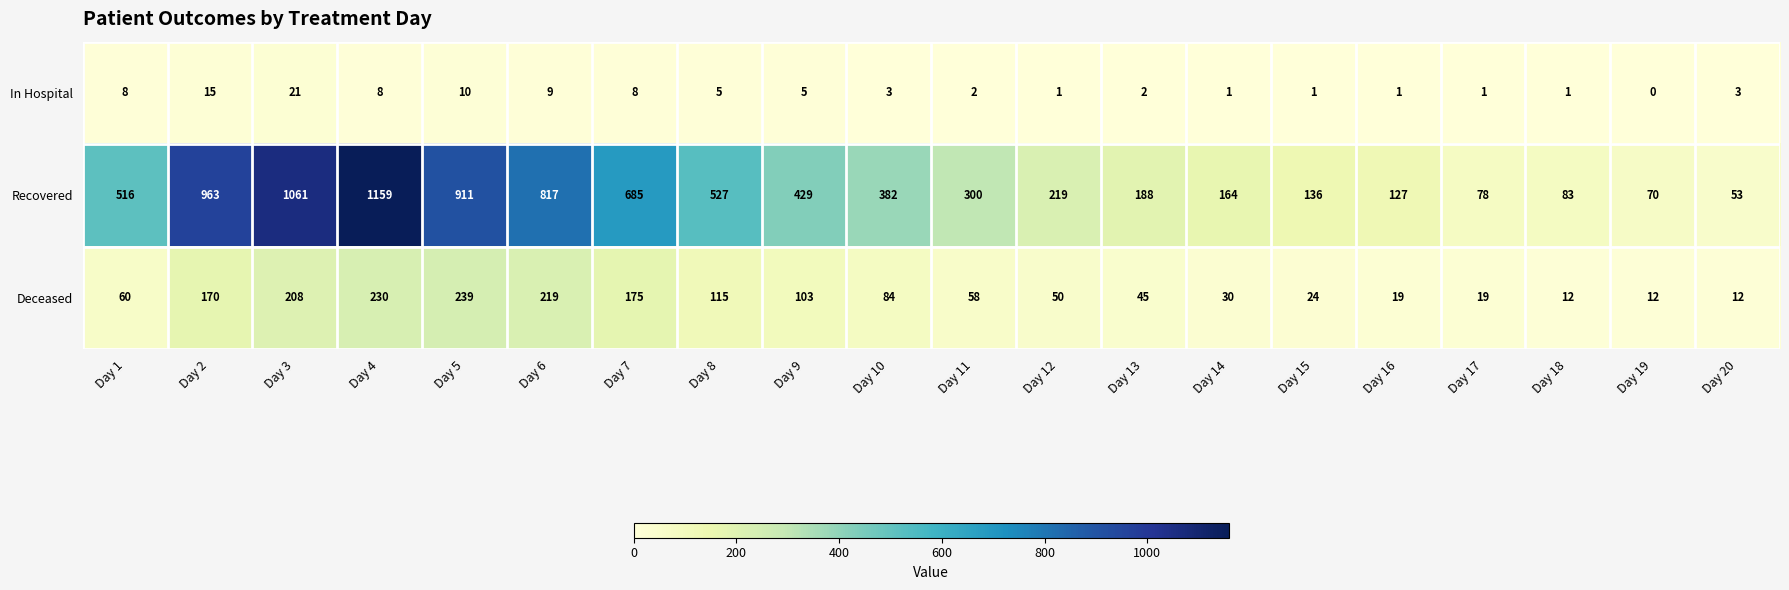

Between Day 10 and Day 14, which series saw the biggest shift?

Recovered